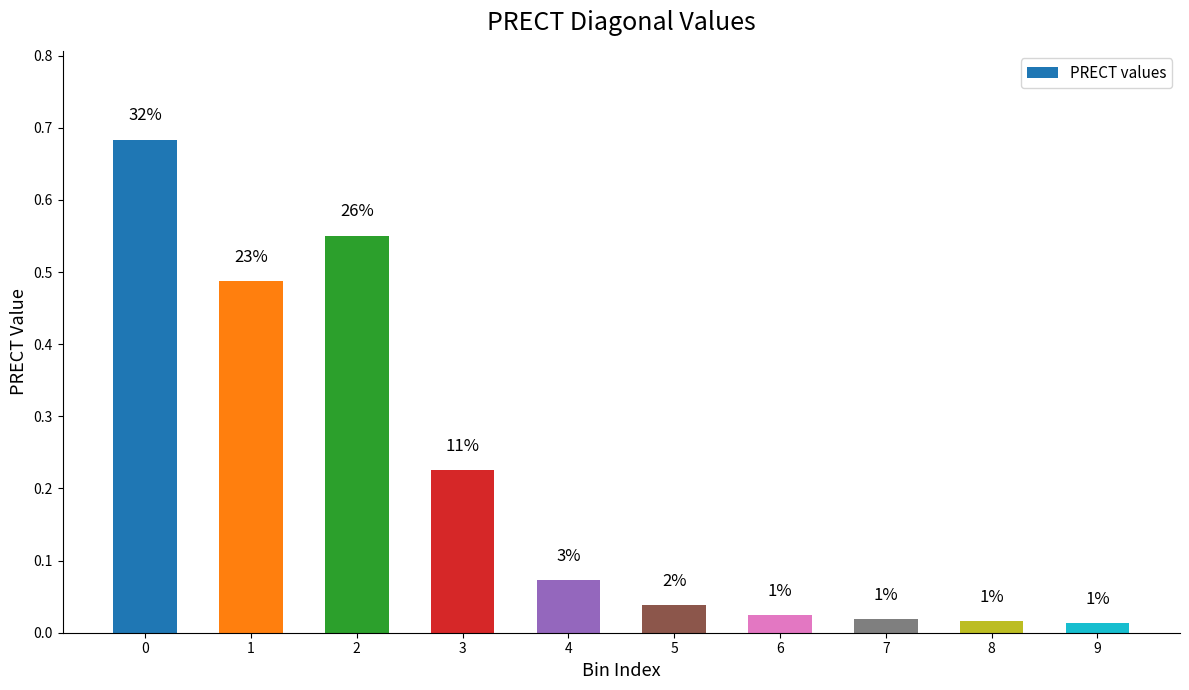

True or false: the data shows 0.0 at 8.

False